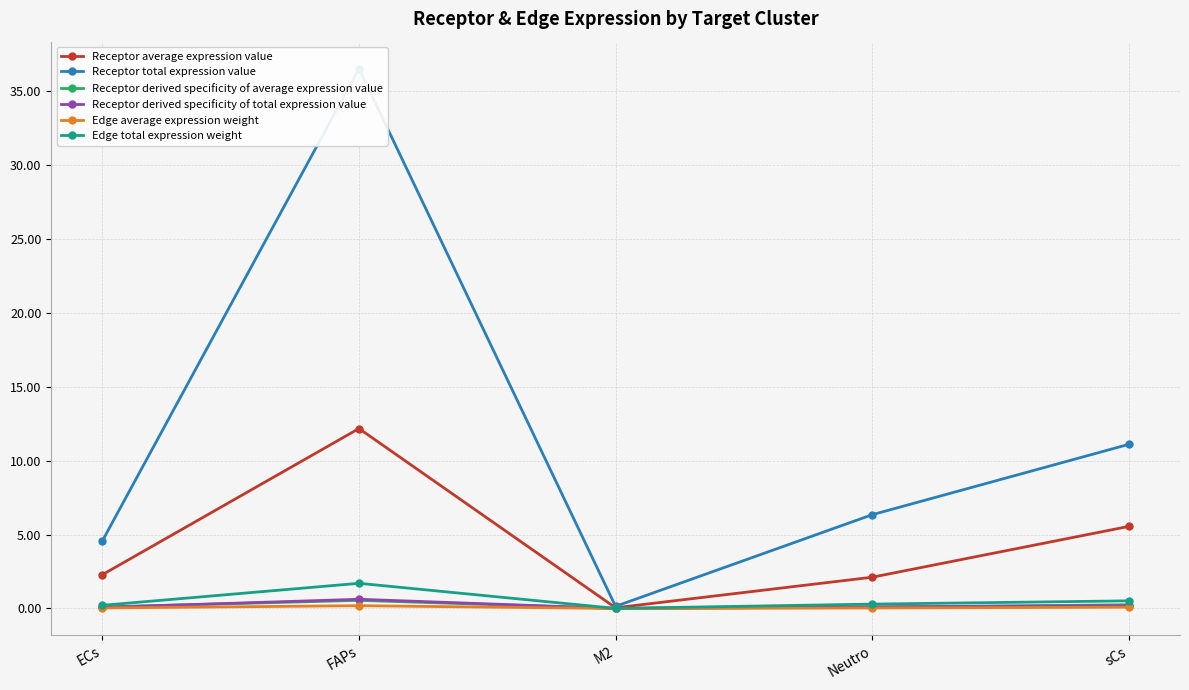

True or false: Receptor total expression value and Receptor derived specificity of total expression value intersect in this chart.

False